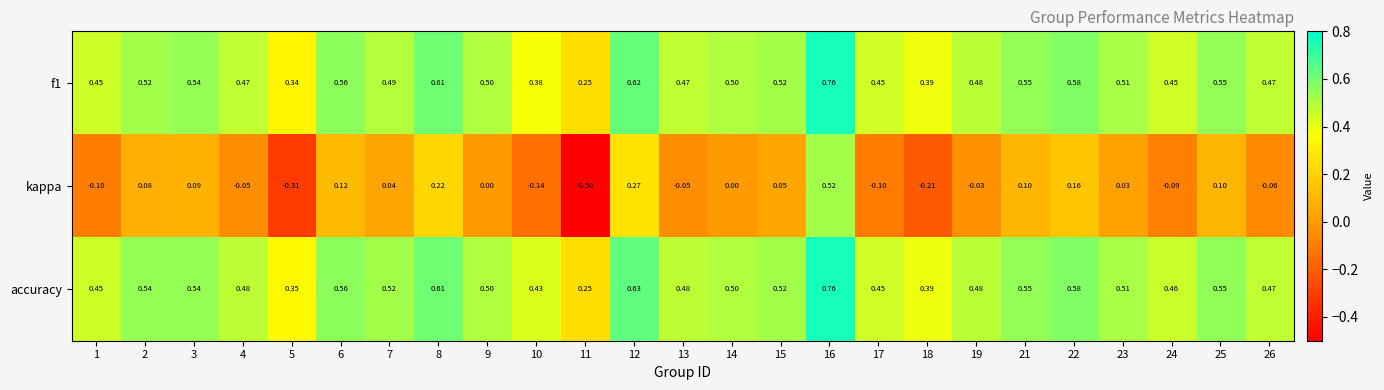

Which series has the largest total across all categories?

accuracy